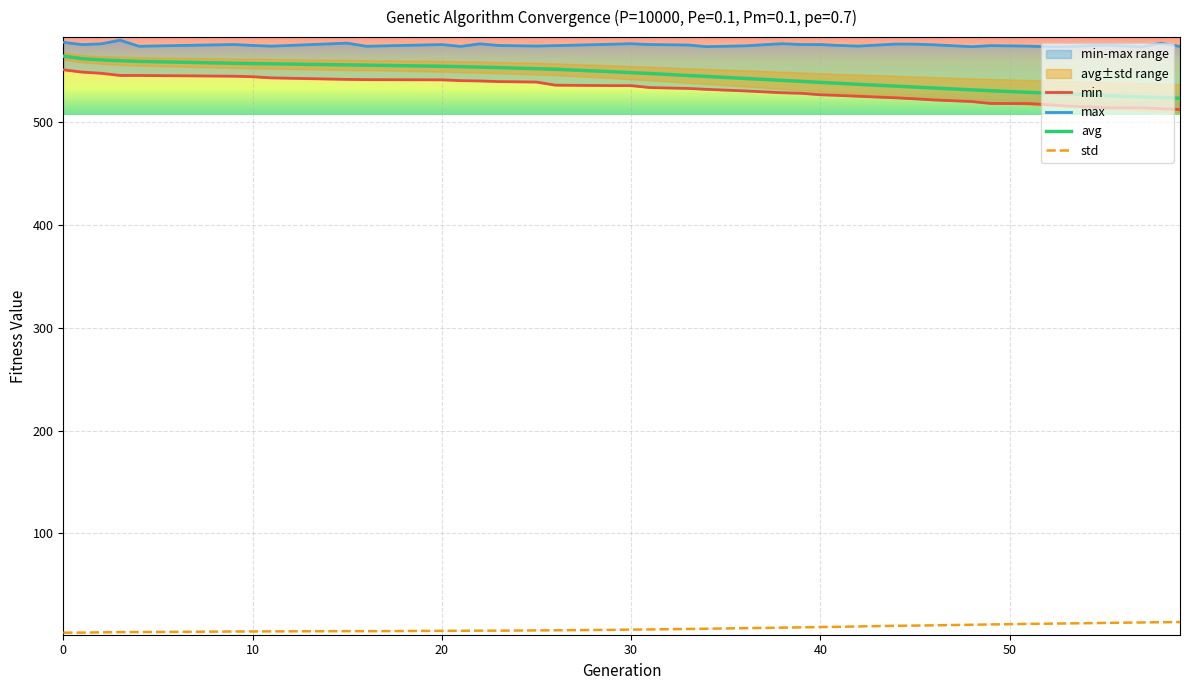

What is the sum of all std values?

305.7